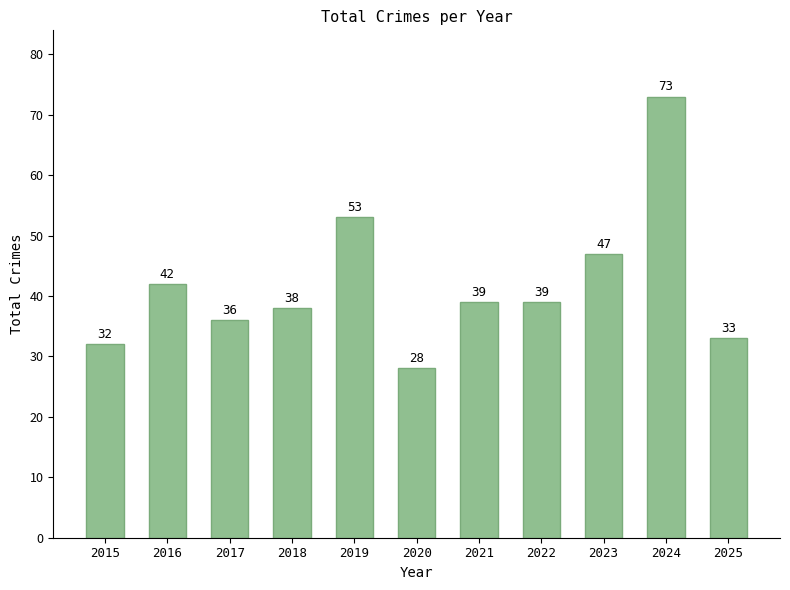

What is the difference between the maximum and minimum values?

45